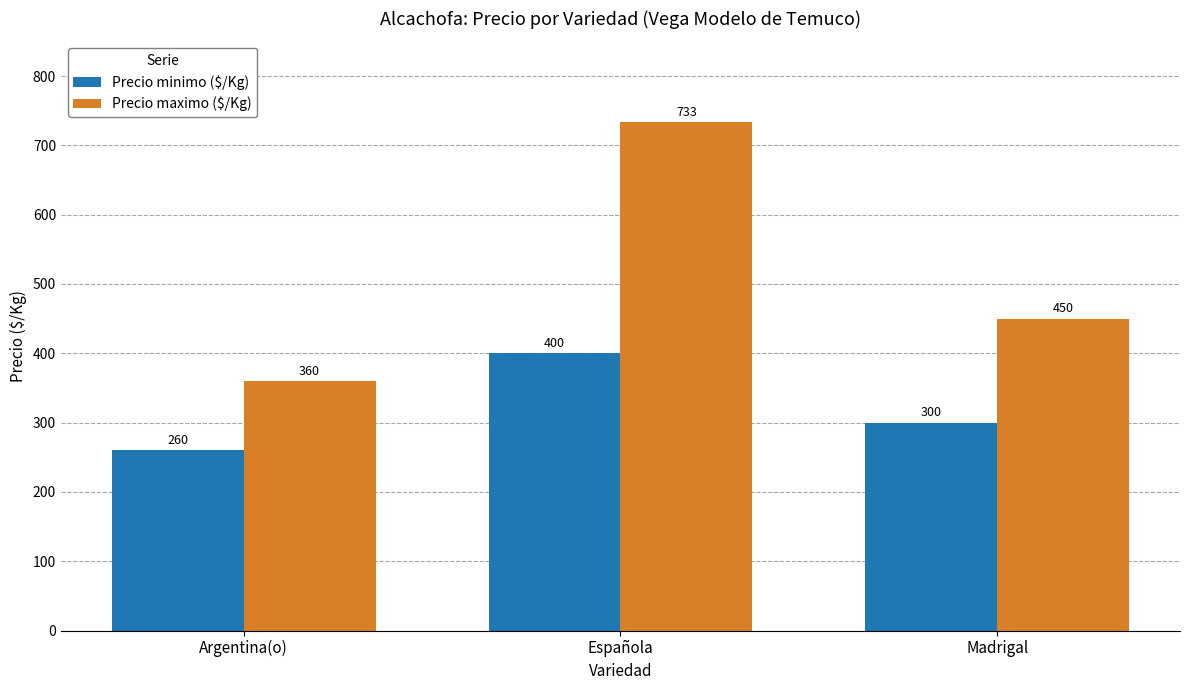

Reading left to right, extract all data points from this chart.

Precio minimo ($/Kg): 260	400	300
Precio maximo ($/Kg): 360	733	450